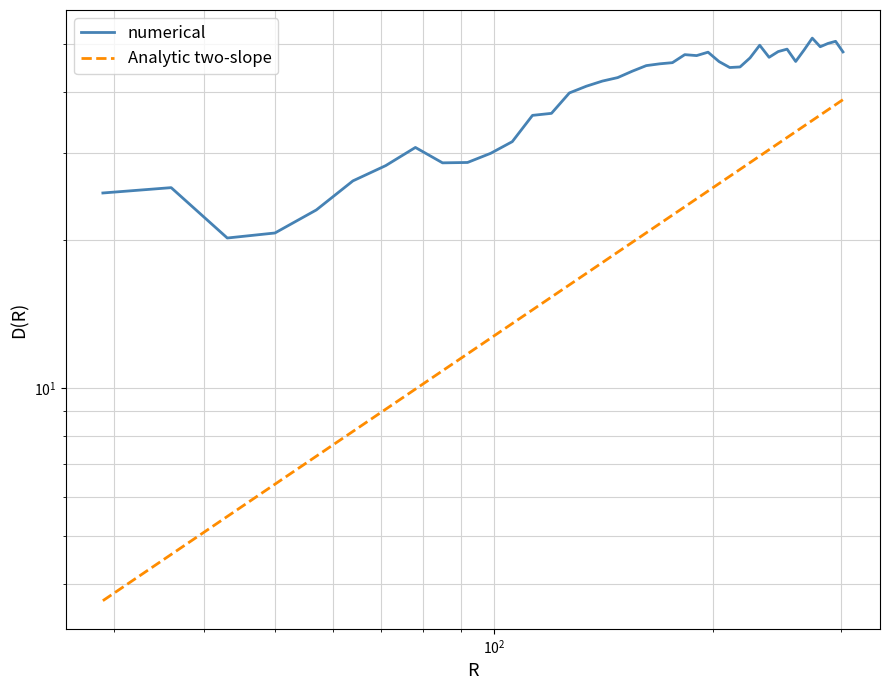

Reading right to left, what are all the values shown in this chart?

numerical: 48.2	50.6	50.1	49.4	51.4	48.6	46.1	48.8	48.3	47.0	49.7	46.9	44.9	44.8	46.0	48.1	47.4	47.6	45.8	45.6	45.2	44.0	42.7	42.0	41.0	39.8	36.1	35.8	31.7	30.0	28.7	28.7	30.8	28.3	26.4	23.0	20.7	20.2	25.5	24.9
Analytic two-slope: 38.5	37.6	36.8	35.9	35.0	34.1	33.2	32.3	31.4	30.5	29.6	28.7	27.8	26.9	26.0	25.1	24.2	23.4	22.5	21.6	20.7	19.8	18.9	18.0	17.1	16.2	15.3	14.4	13.5	12.6	11.7	10.8	10.0	9.1	8.2	7.3	6.4	5.5	4.6	3.7